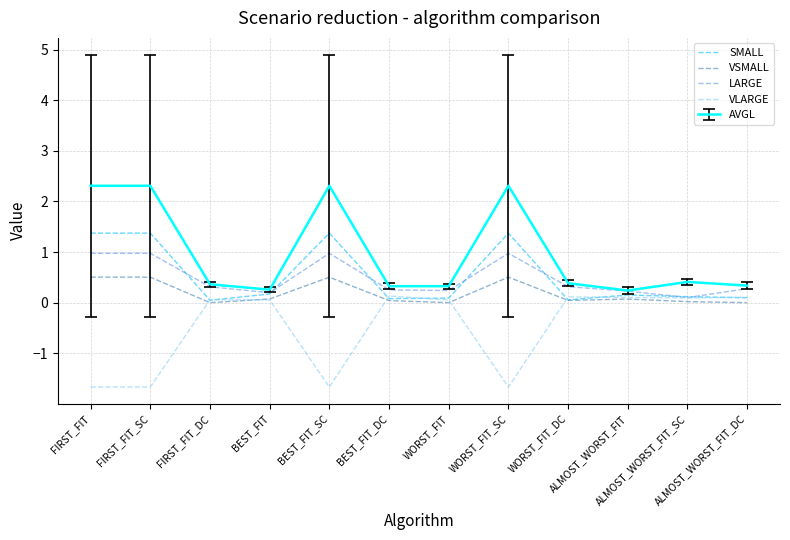

Rank the series by their maximum value, from highest to lowest.

AVGL, SMALL, LARGE, VSMALL, VLARGE